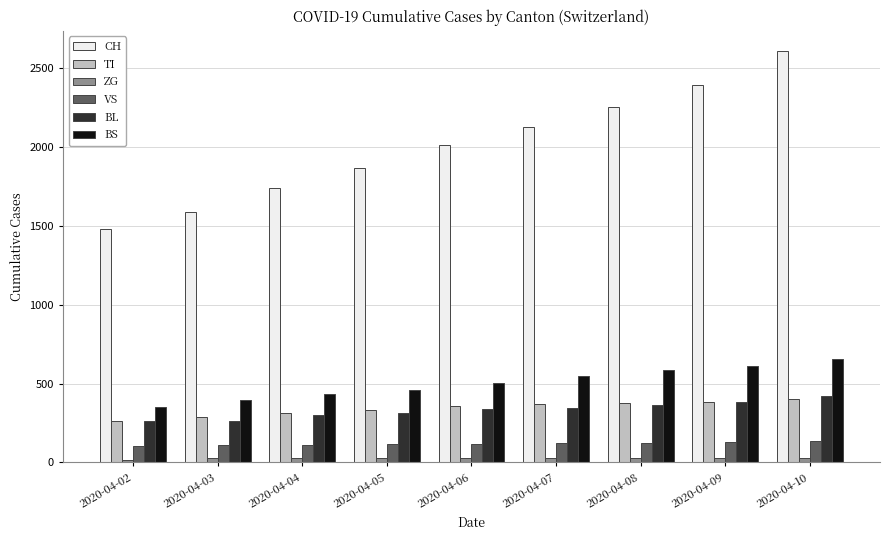

What is the sum of all BS values?

4545